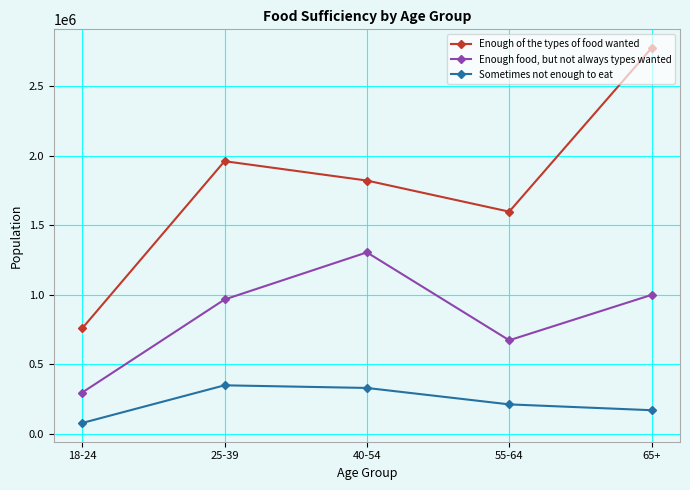

How many lines are shown in the chart?

3